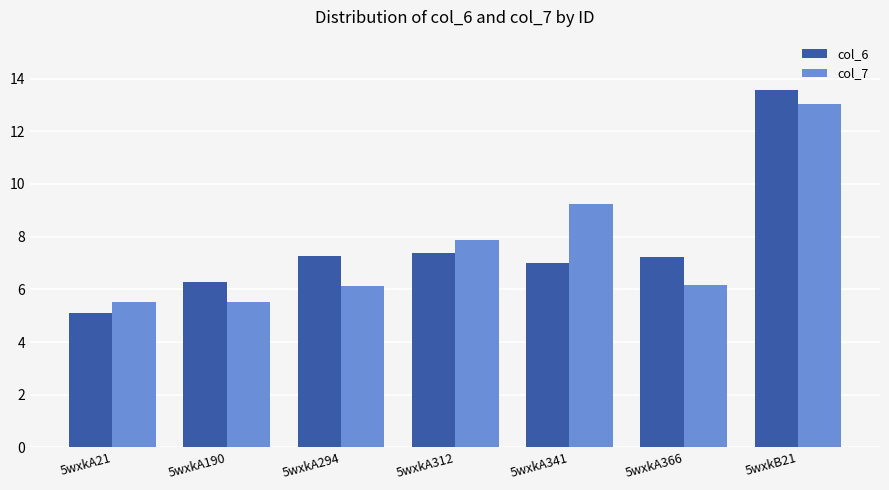

At 5wxkA190, list the series in order from smallest to largest.

col_7, col_6